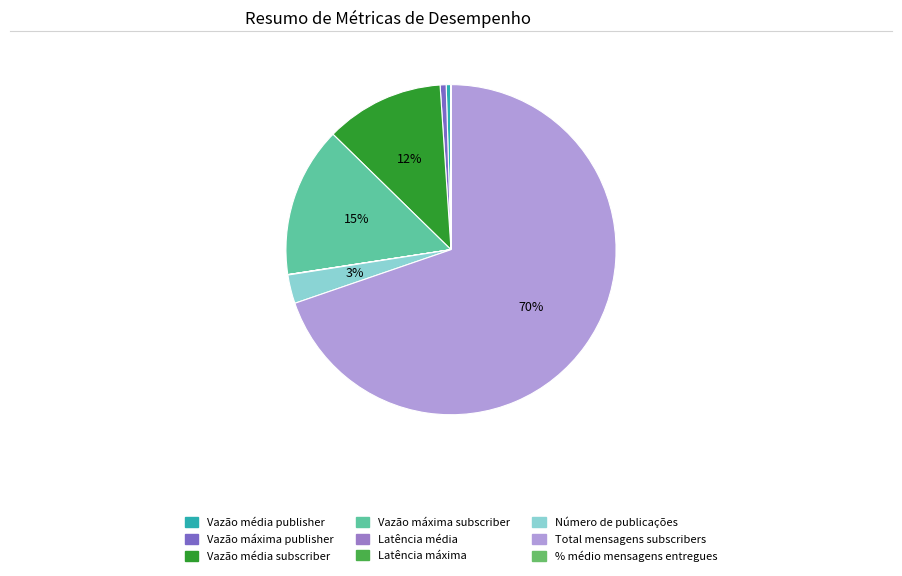

What is the largest slice in the pie chart?

Total mensagens subscribers